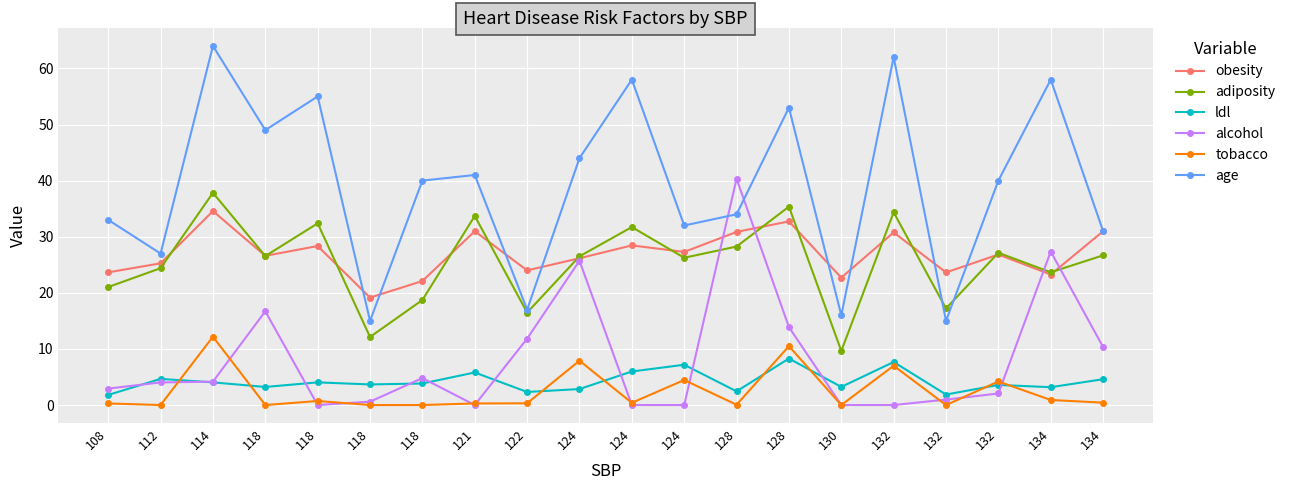

How many lines are shown in the chart?

6